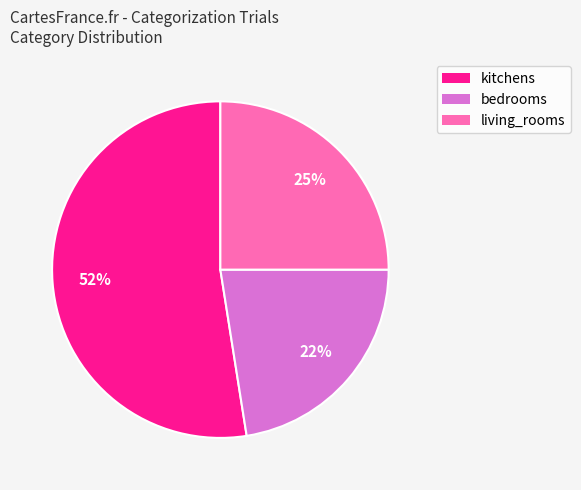

Which has a higher value, kitchens or bedrooms?

kitchens